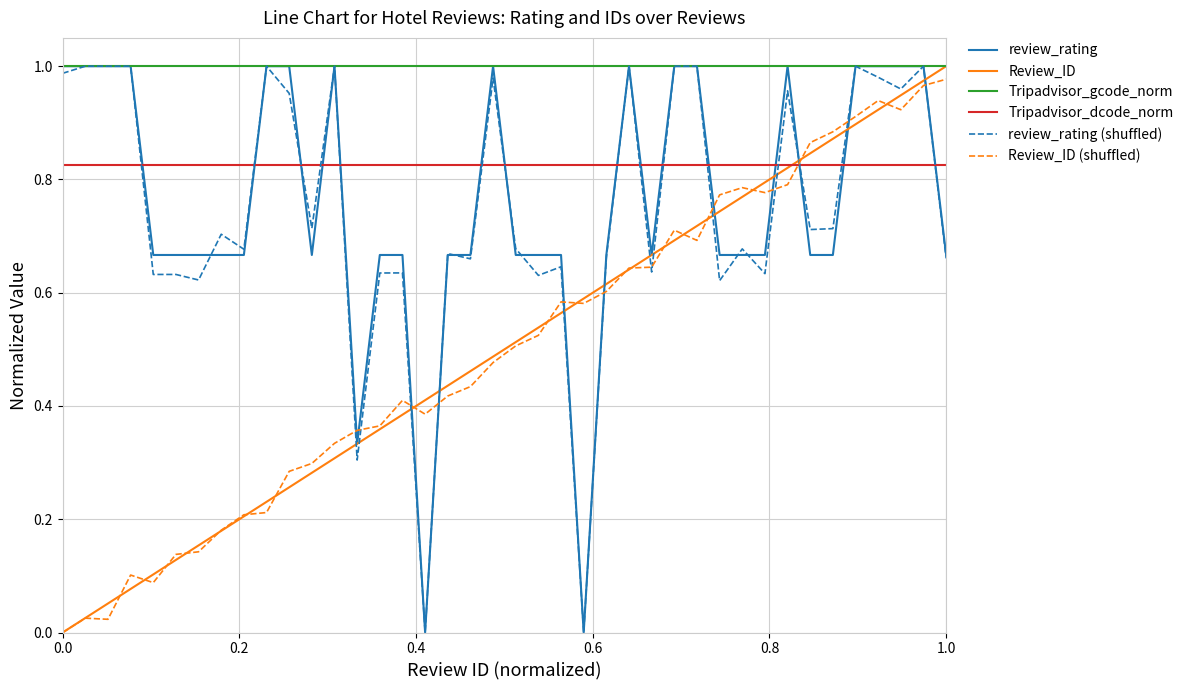

How many lines are shown in the chart?

6